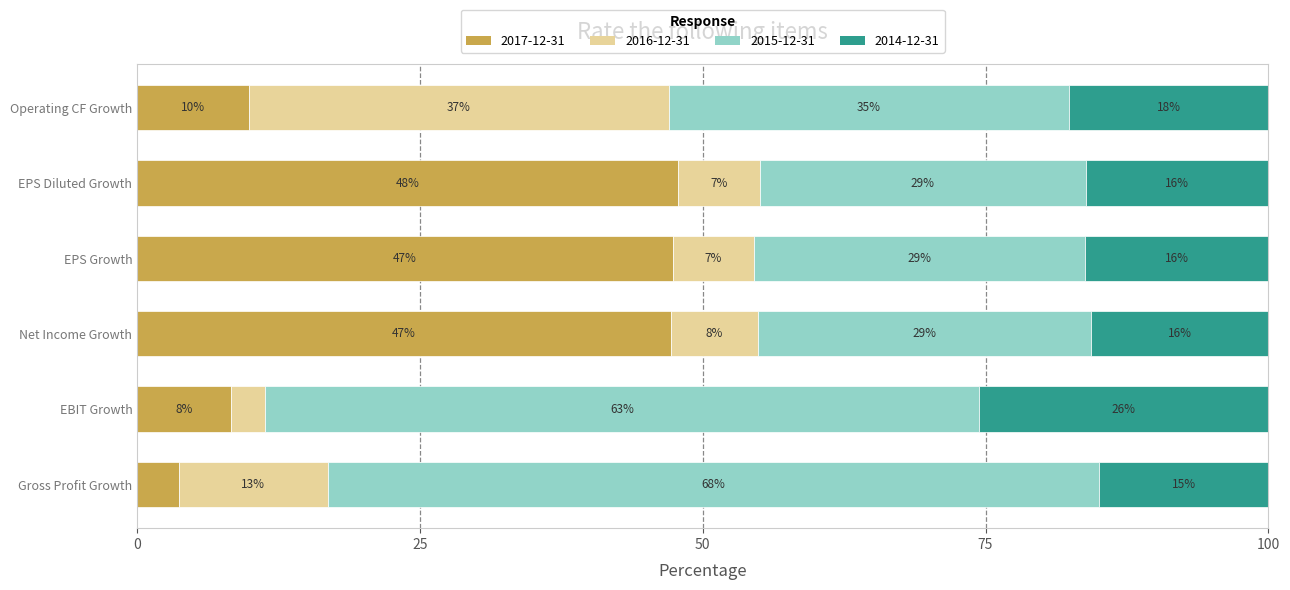

What are all the series names shown in the legend?

2017-12-31, 2016-12-31, 2015-12-31, 2014-12-31